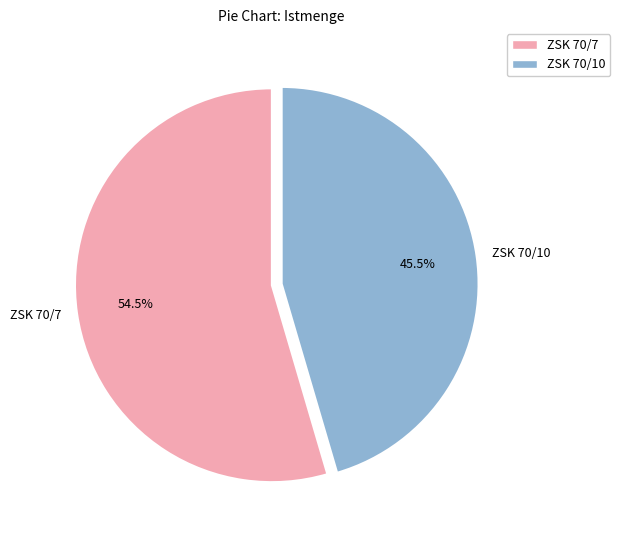

To the nearest percent, what is the average slice percentage?

50%